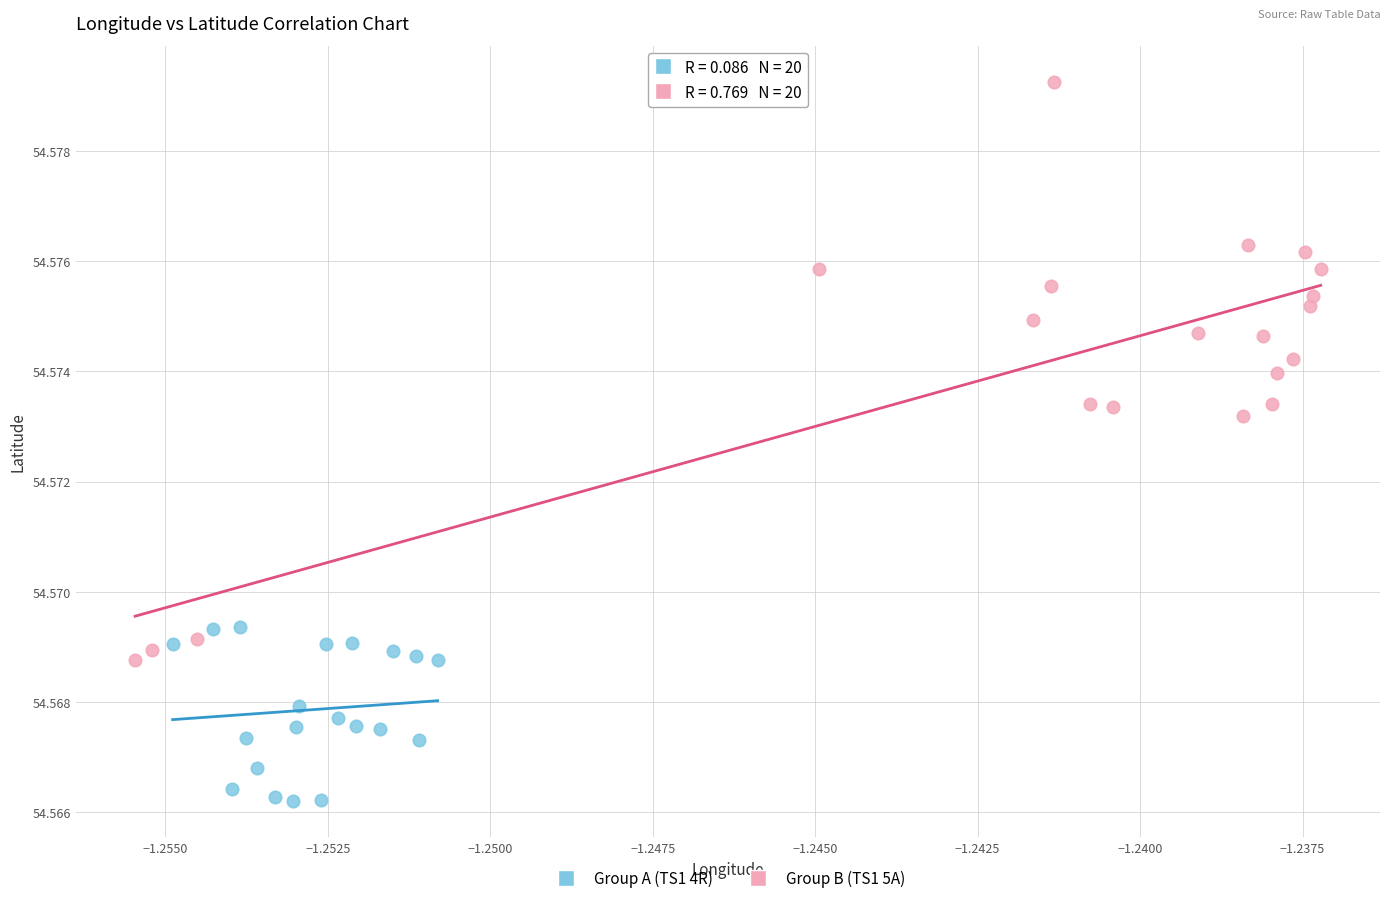

What are all the series names shown in the legend?

Group A (TS1 4R), Group B (TS1 5A)